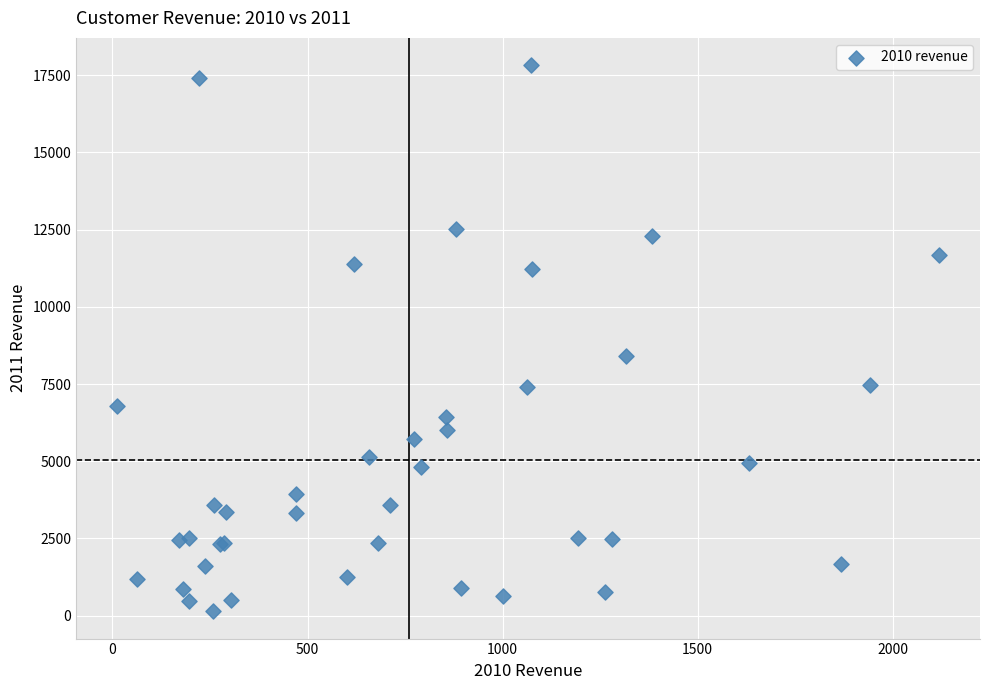

What Y value in the scatter plot is closest to 8983?

8420.8